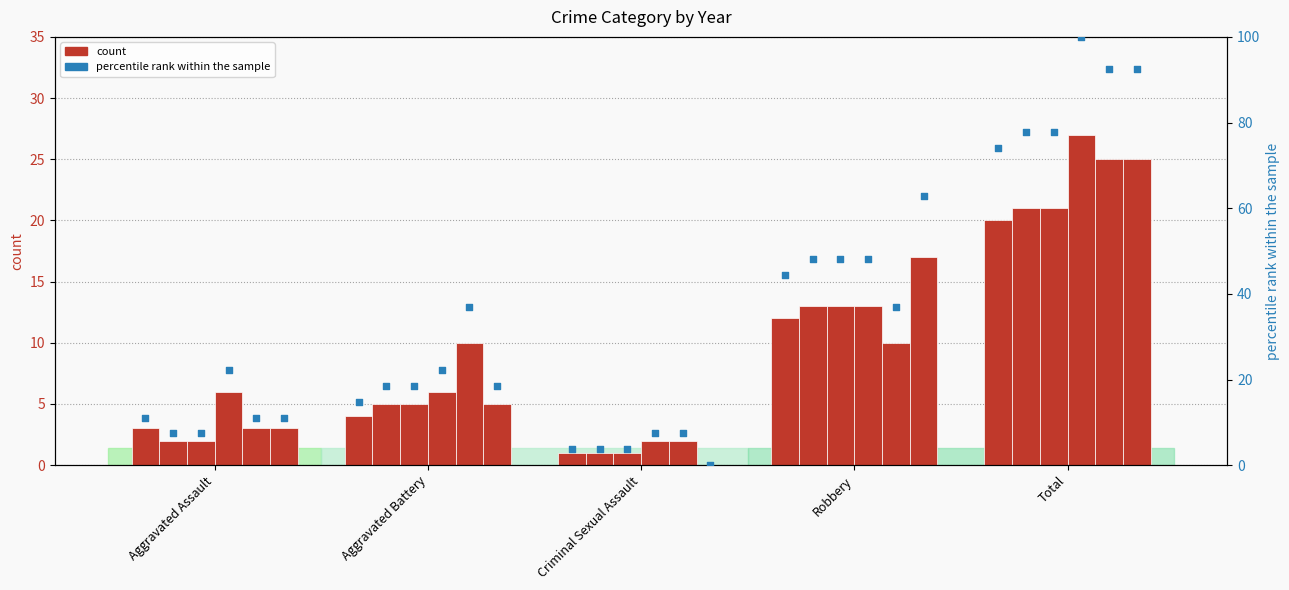

At which category is the sum across all series the highest?

Total